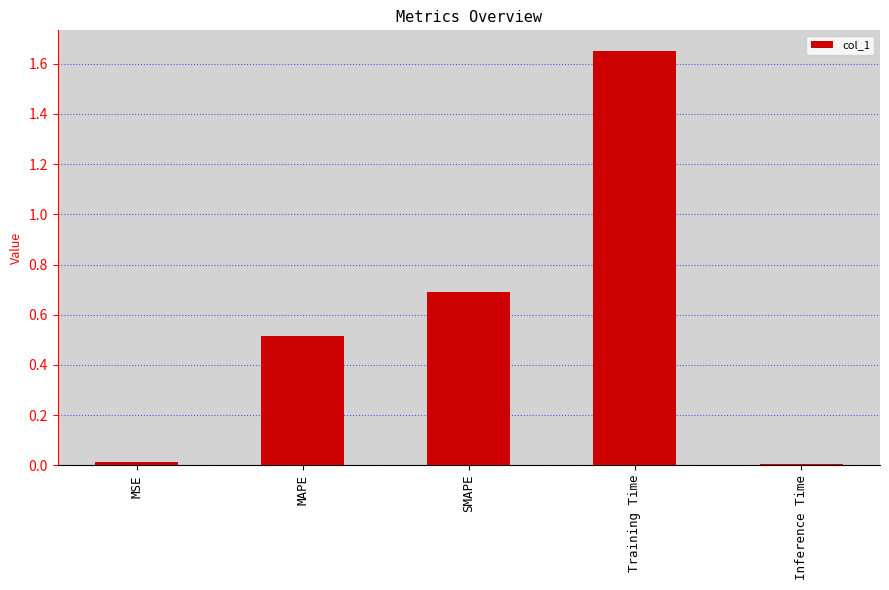

The chart shows a value of 0.0 at Inference Time. True or false?

True